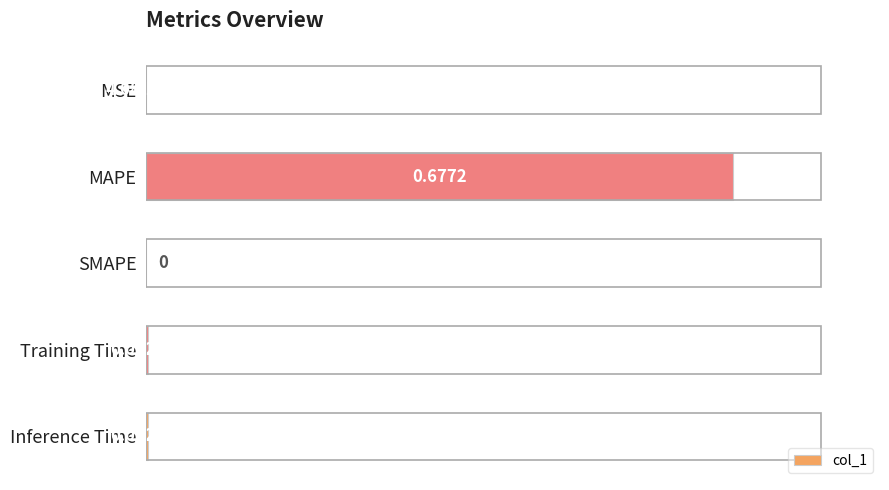

Which label corresponds to the largest value in the chart?

MAPE